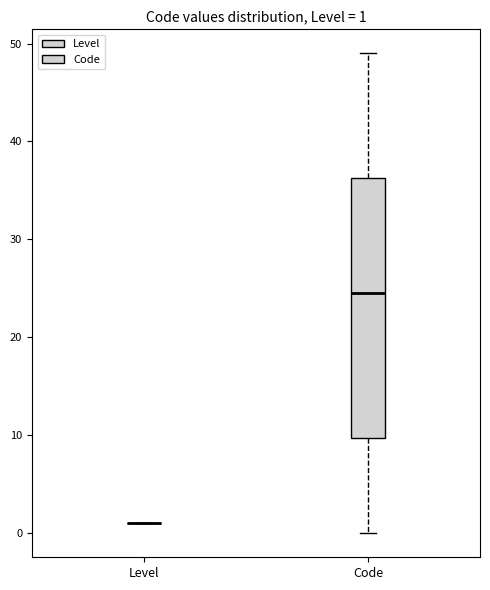

Comparing the boxes themselves (not the whiskers), which one is the tallest?

Code